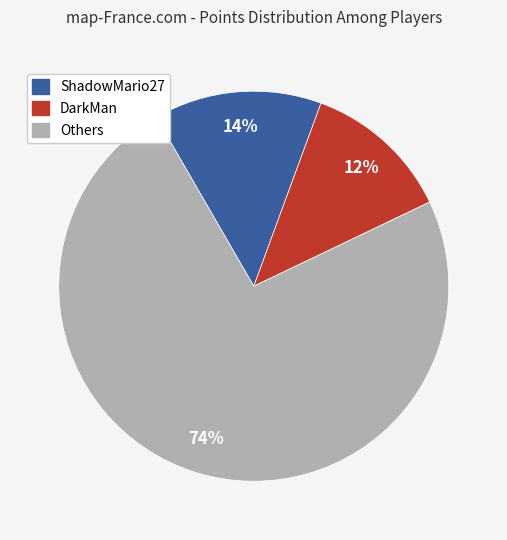

To the nearest percent, what is the average slice percentage?

33%